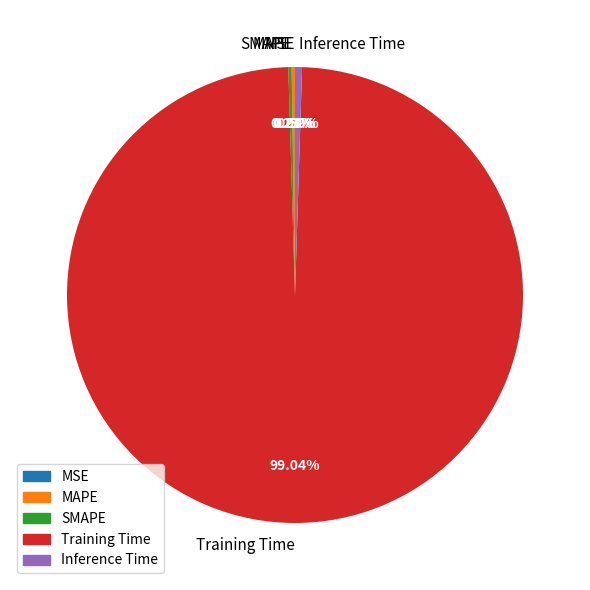

Is there any slice that represents more than half of the pie?

Yes